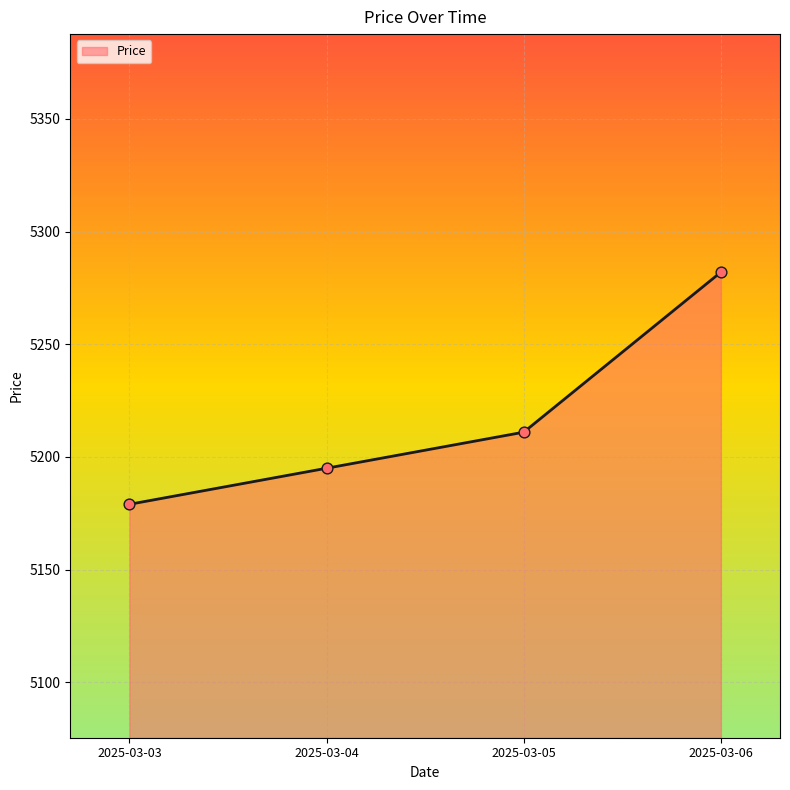

What is the change in value from 2025-03-04 to 2025-03-05?

+16